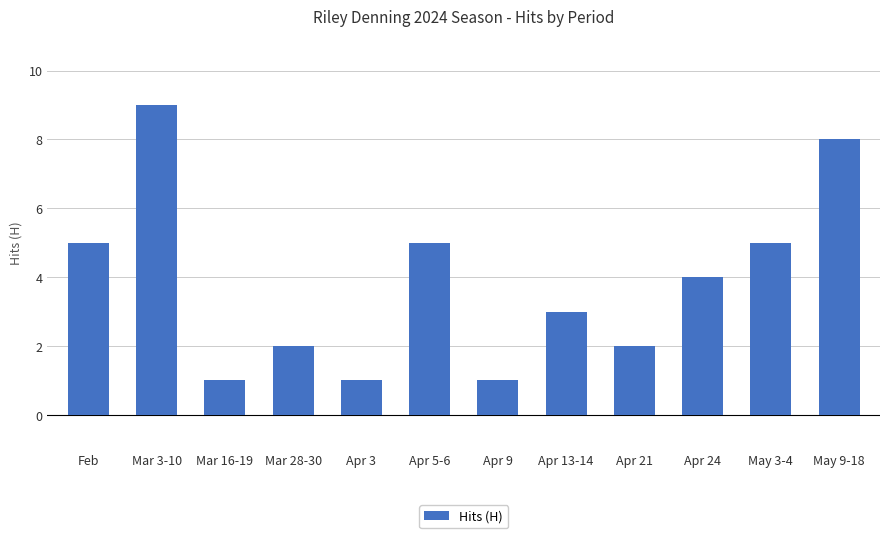

What is the label of the 12th bar from the left?

May 9-18